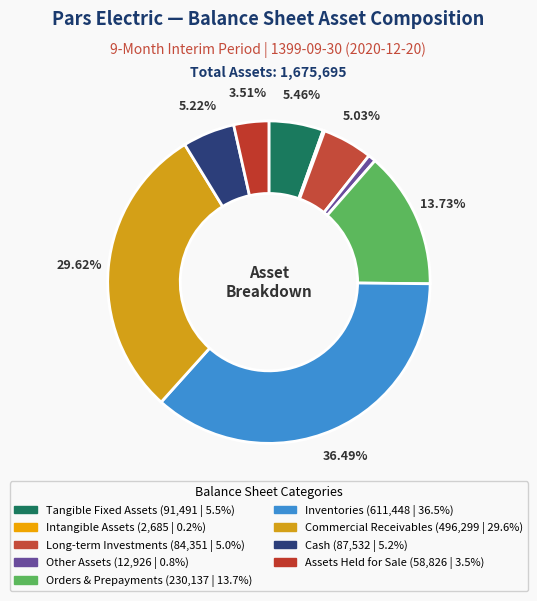

What is the largest slice in the pie chart?

inventories